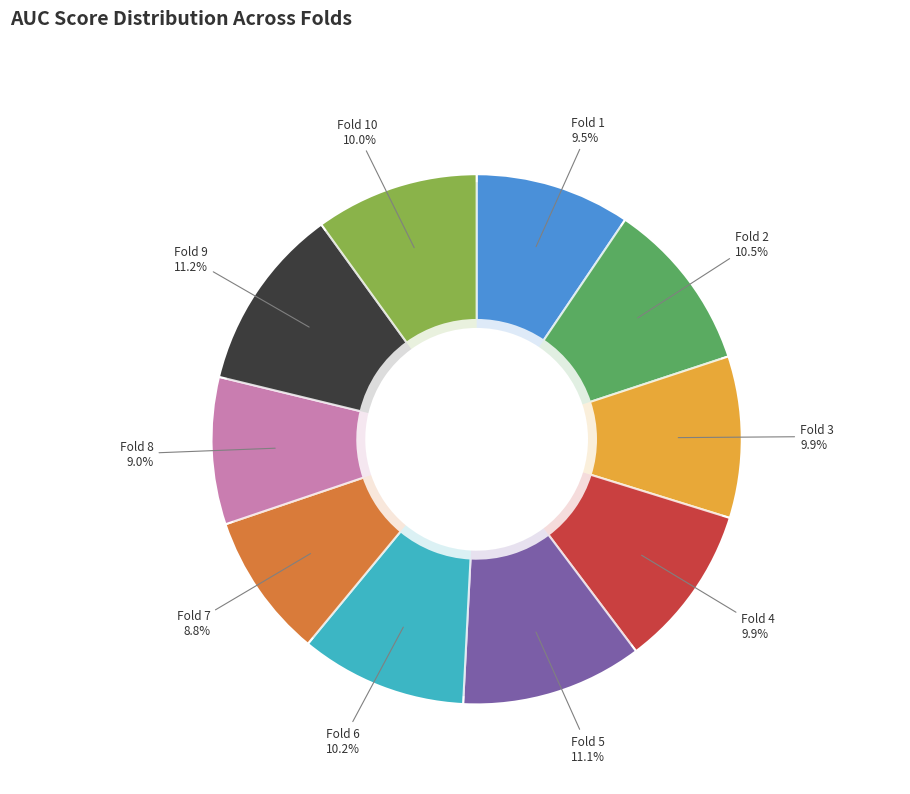

Which category has the biggest portion of the pie?

Fold 9